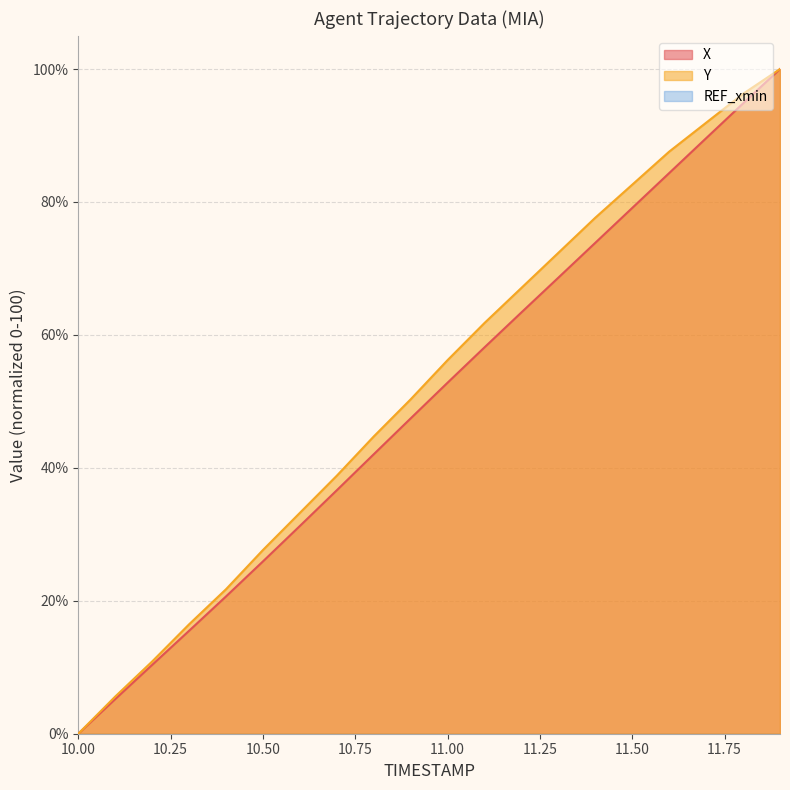

What is the average value of the Y series?

52.1